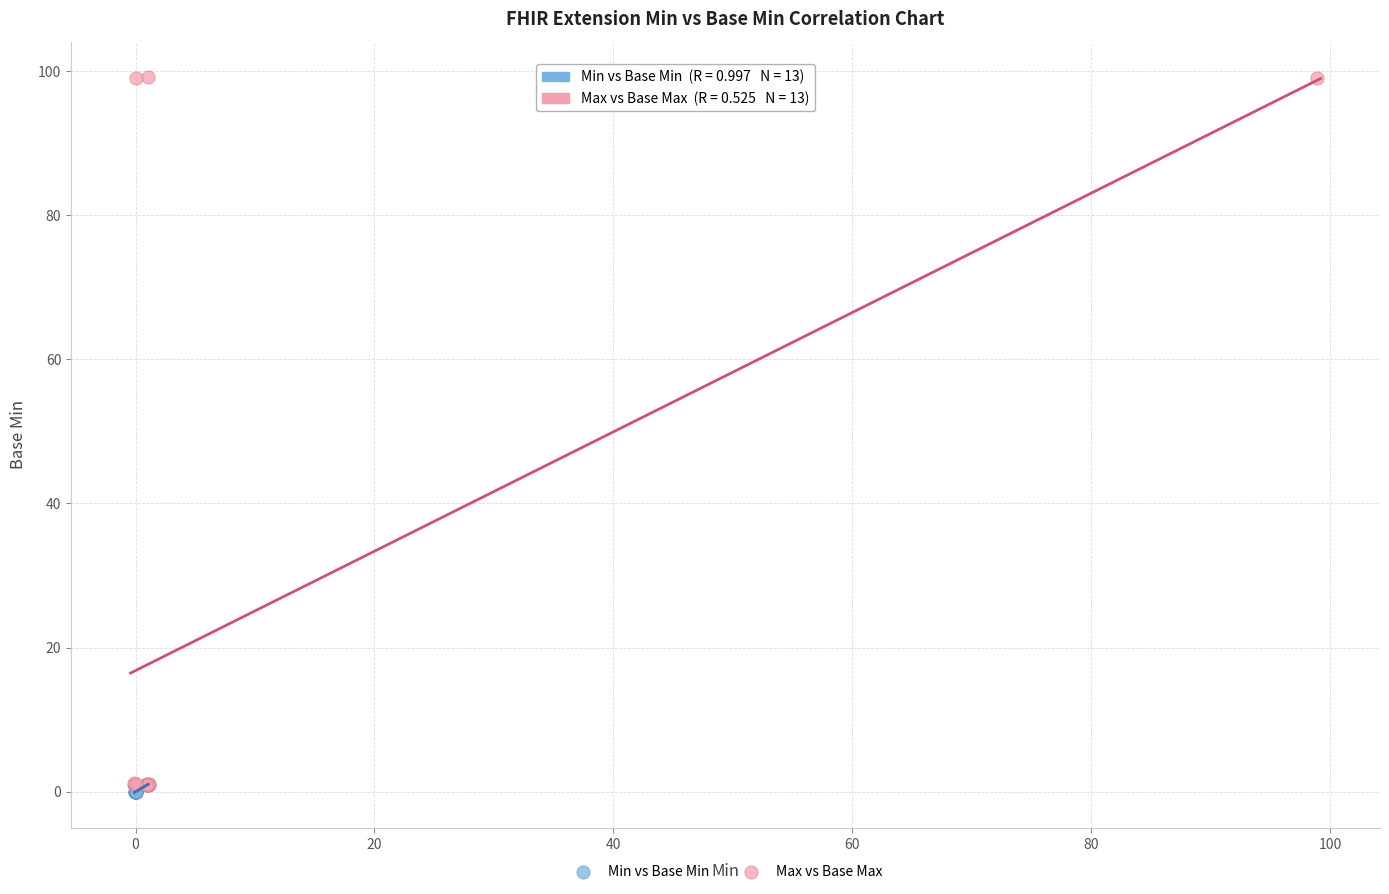

Which series reaches the maximum Y coordinate?

Max vs Base Max